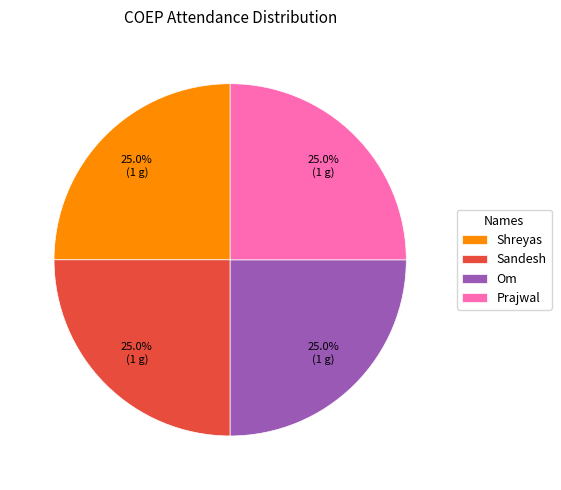

How many segments does this pie chart have?

4